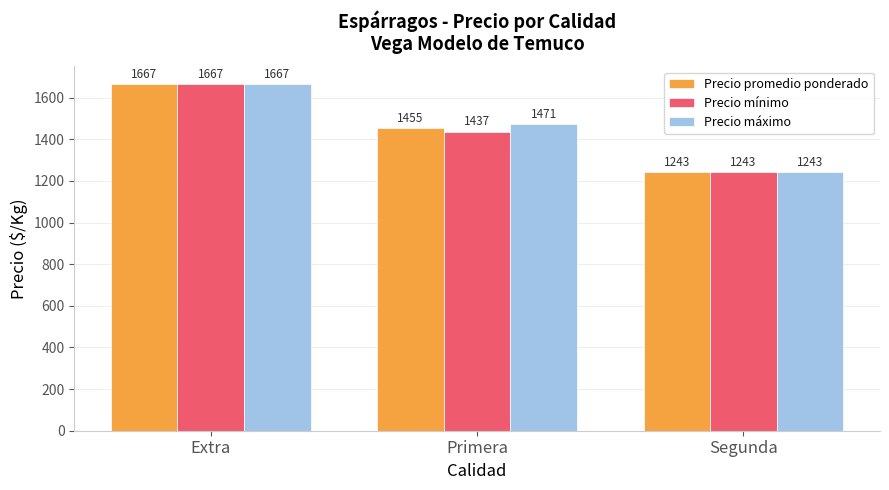

Which category has the highest value in the Precio mínimo series?

Extra